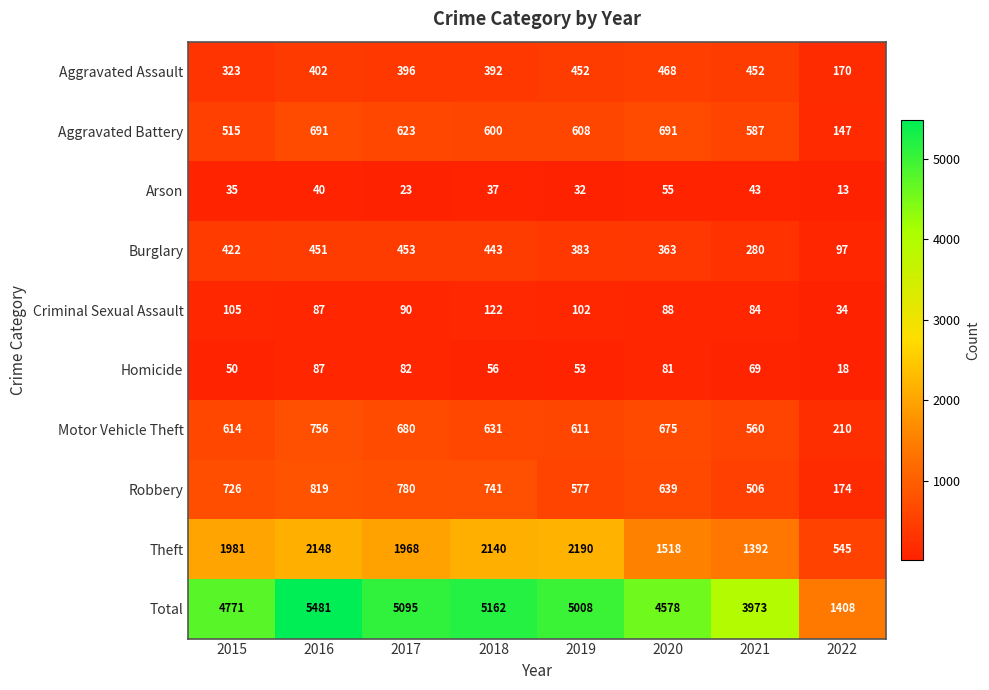

How many series are shown in this chart?

10